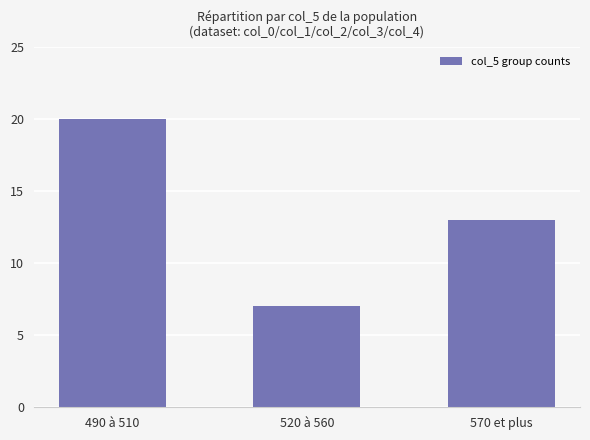

What is the difference between the values at 520 à 560 and 570 et plus?

6